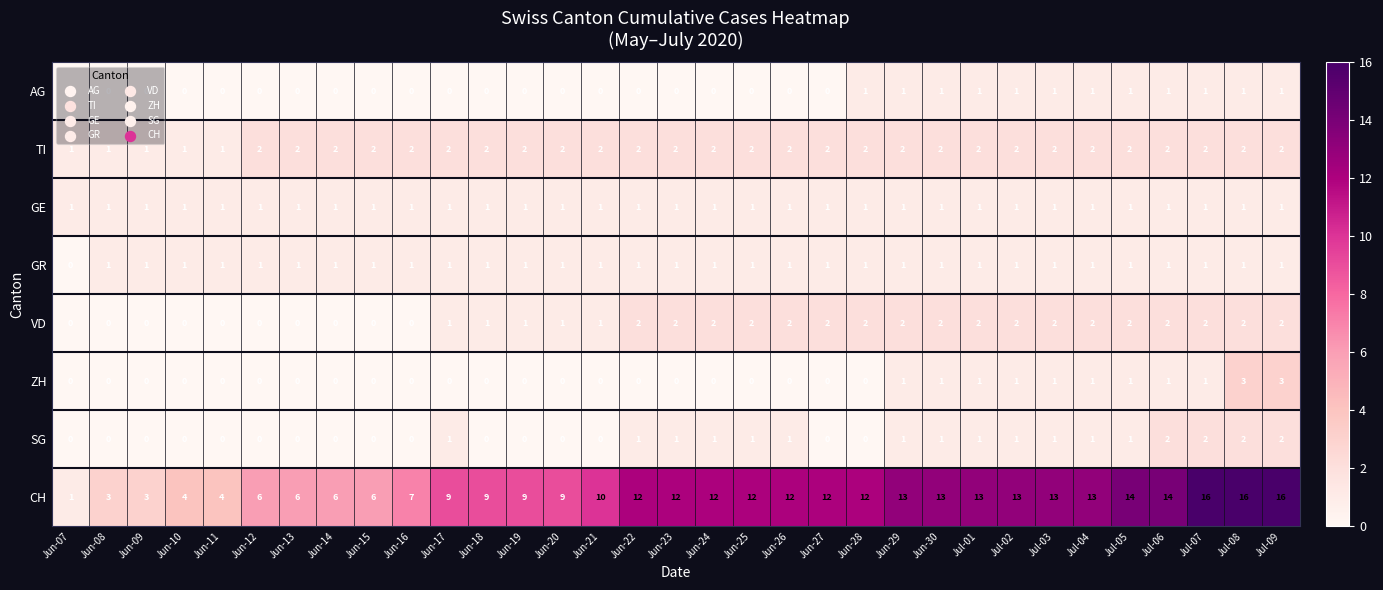

What is the sum of all VD values?

41